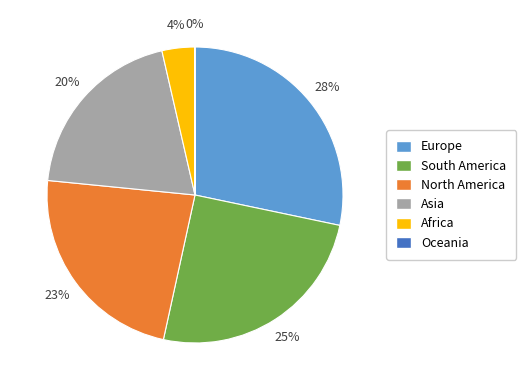

To the nearest percent, what is the combined percentage of Africa and Europe?

32%